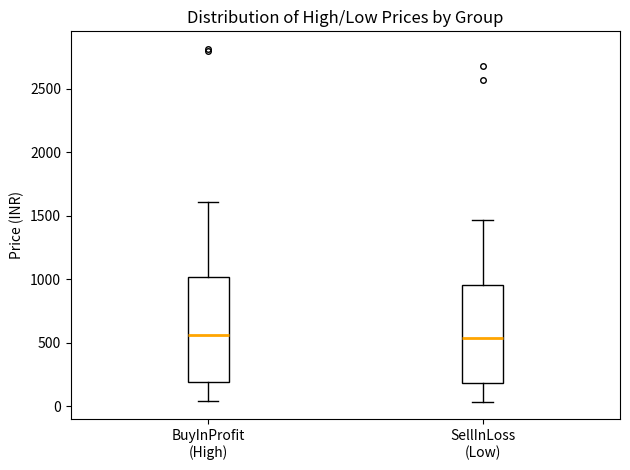

Reading left to right, transcribe this box plot: for each box, give where its median line is, the range the box spans, and where its two whiskers end, as read against the y-axis. The values are not printed on the chart, so give them approximately, as read against the axis.

BuyInProfit (High): median 550, box 200 to 1000, whiskers 50 to 1600
SellInLoss (Low): median 550, box 200 to 950, whiskers 50 to 1450